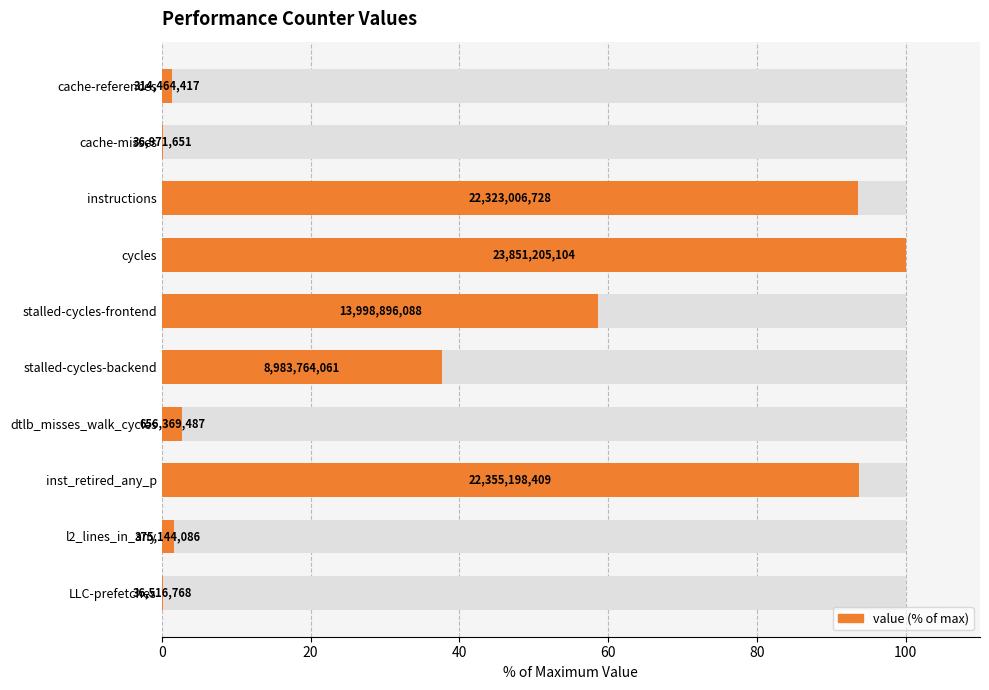

What is the average value?

39.0